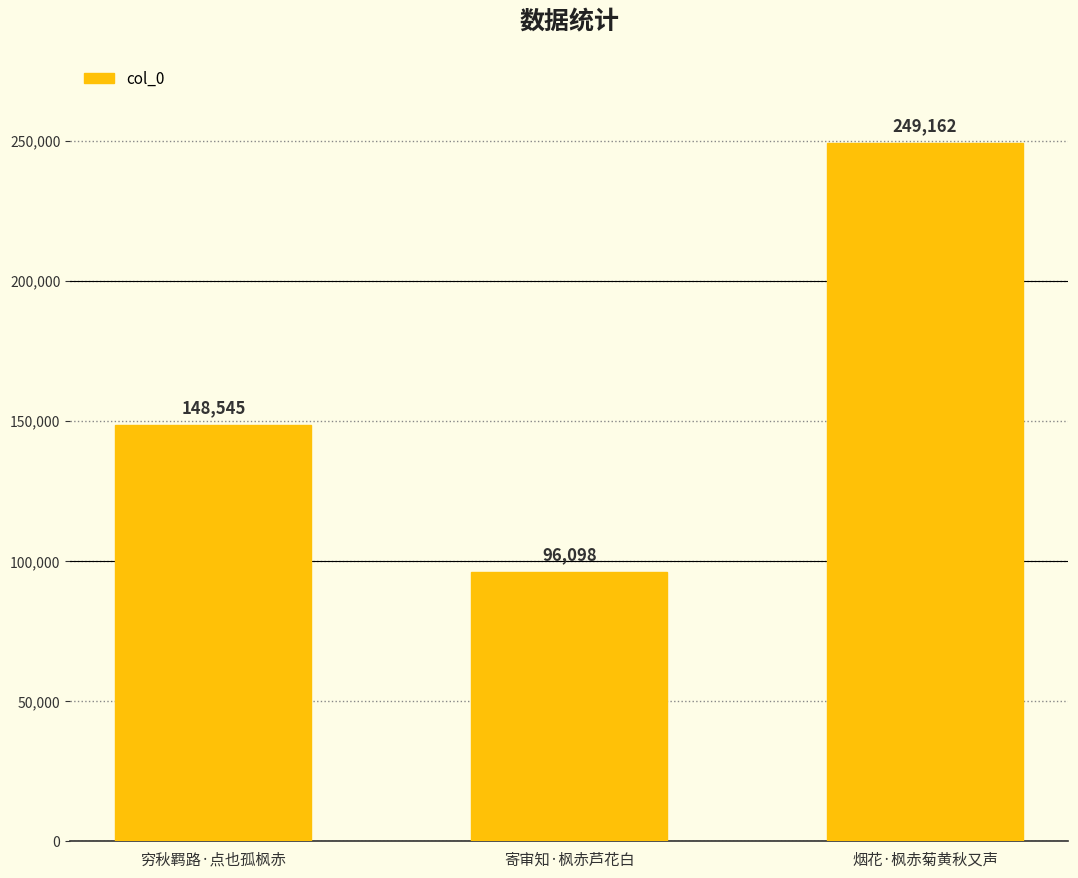

How many categories are shown in the chart?

3